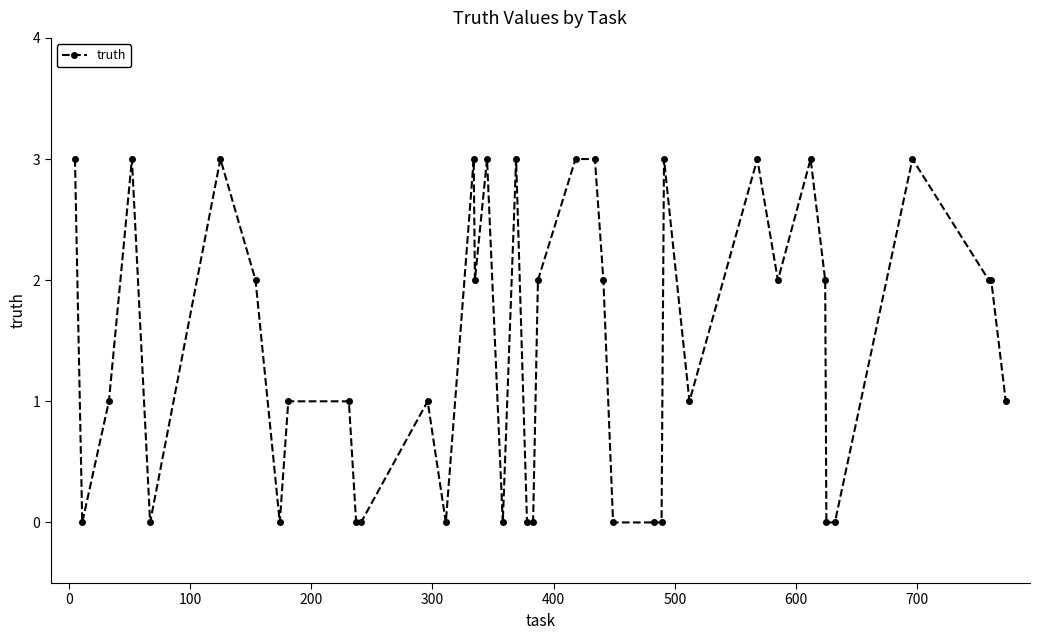

What is the difference between the maximum and second lowest values?

3